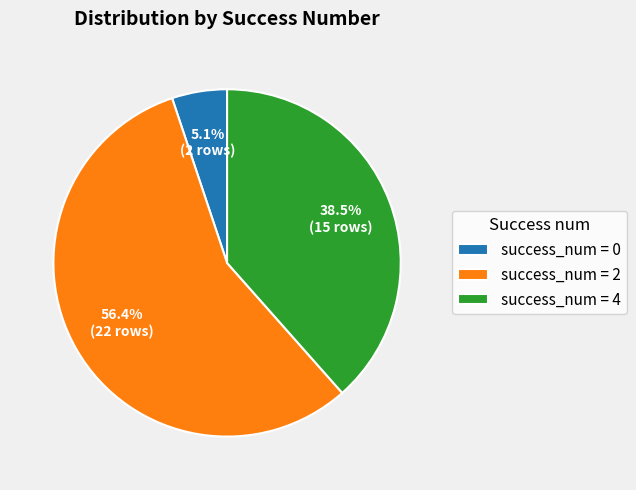

How many slices are in this pie chart?

3